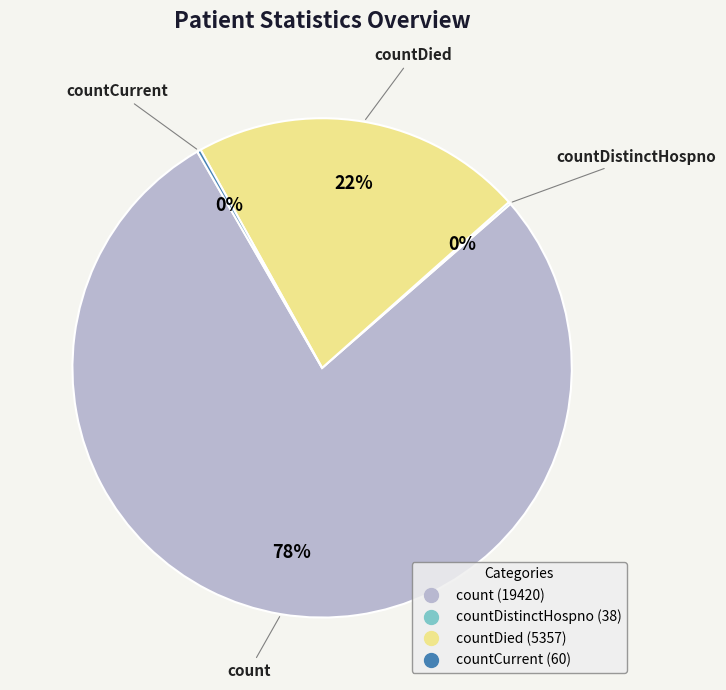

To the nearest percent, what is the average slice percentage?

25%